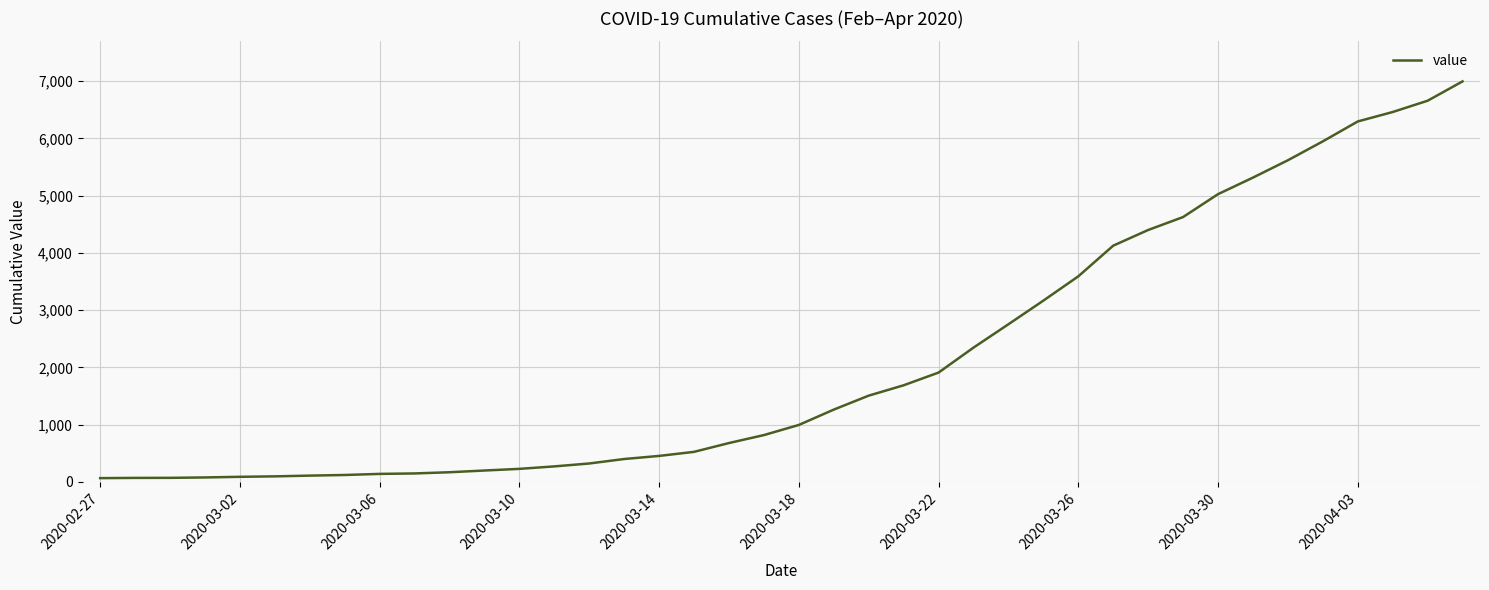

What is the smallest value displayed?

64